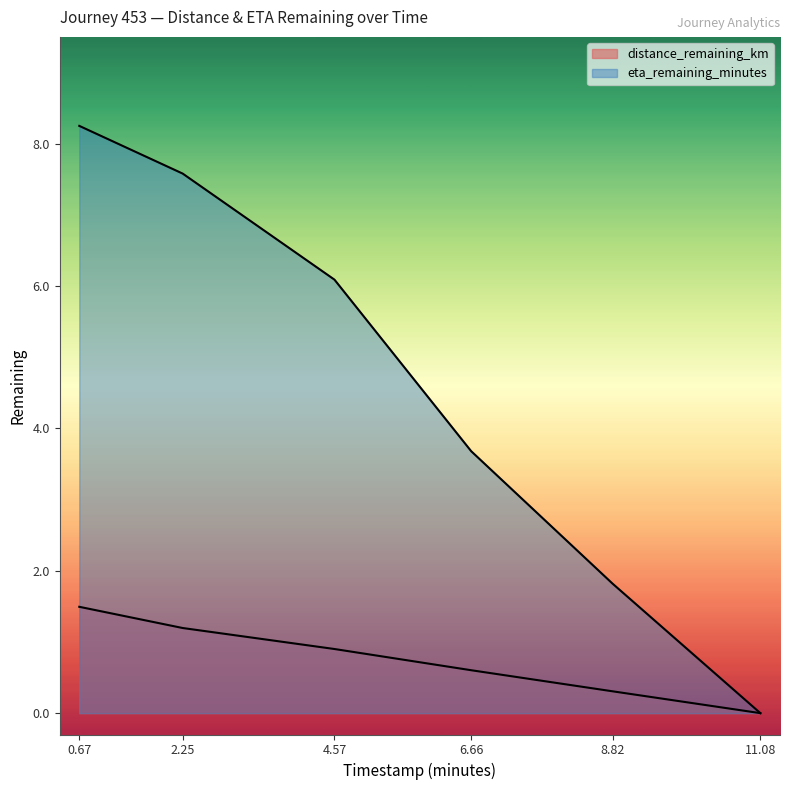

Reading left to right, transcribe all the data shown in this chart.

distance_remaining_km: 1.5	1.2	0.9	0.6	0.3	0.0
eta_remaining_minutes: 8.2	7.6	6.1	3.7	1.8	0.0